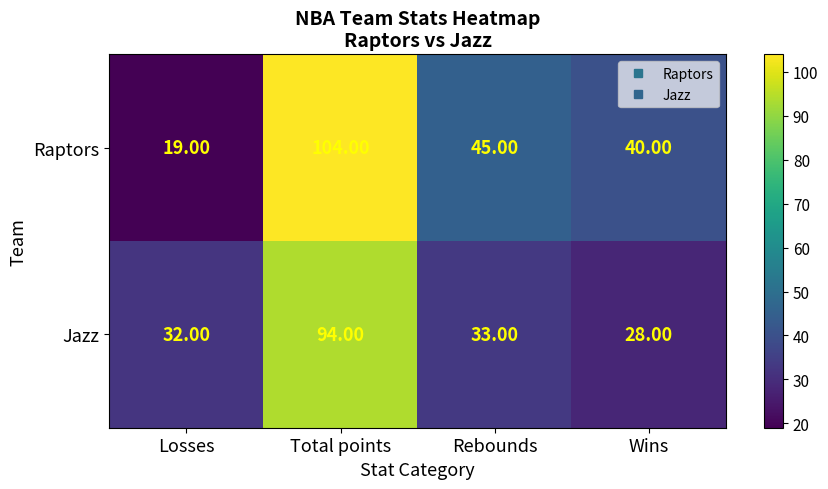

What is the total value across all series at Wins?

68